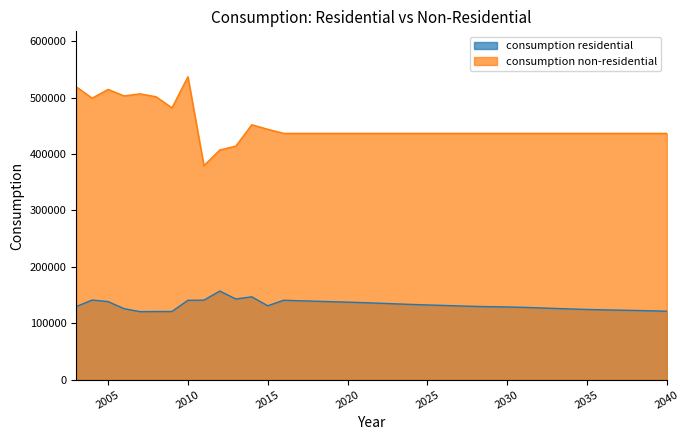

What is the difference between the maximum and minimum values in the consumption residential series?

36497